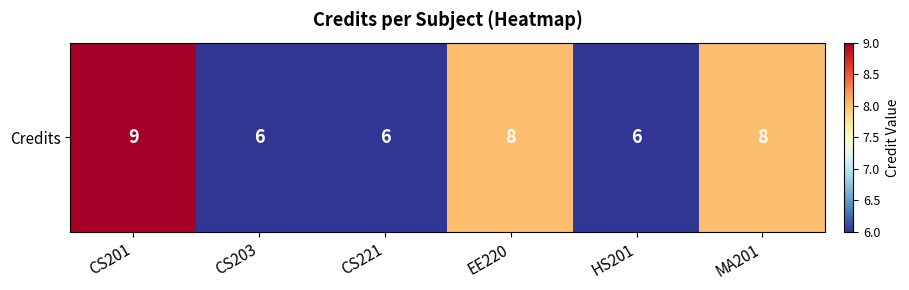

The value at MA201 is 2. True or false?

False